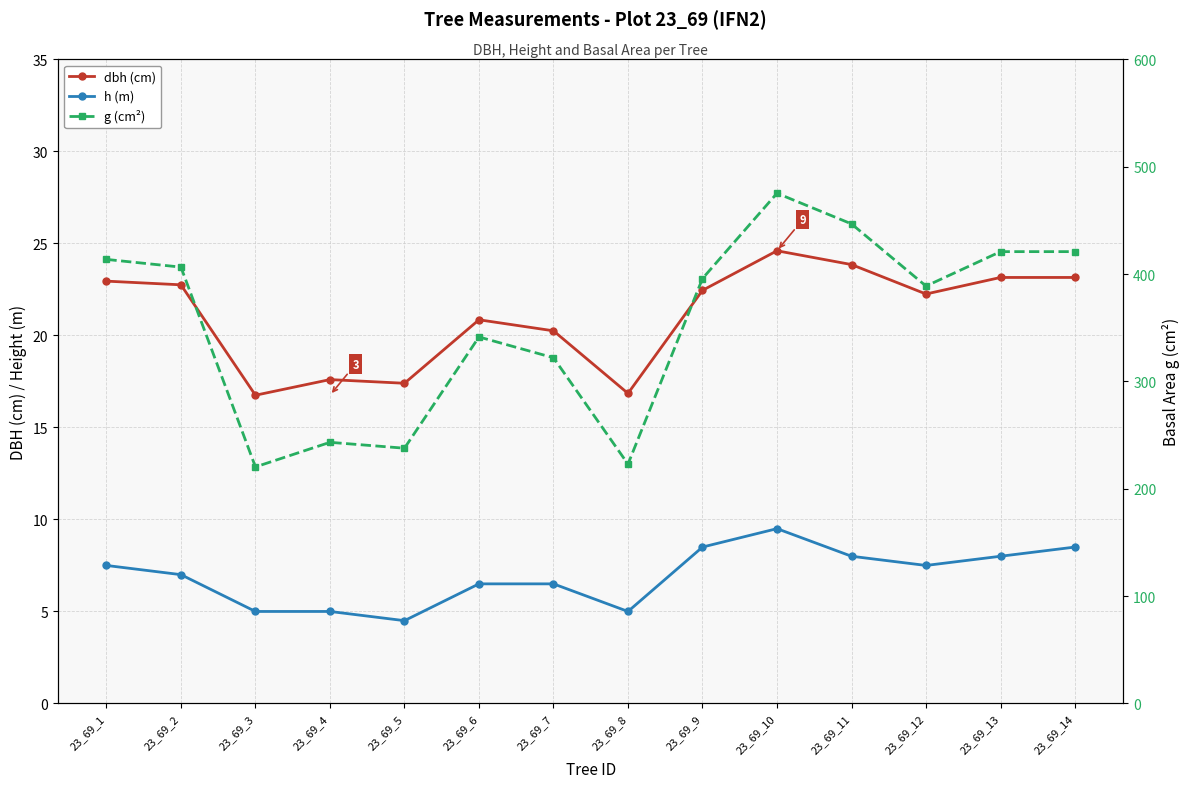

Where is the first local minimum for dbh (cm)?

23_69_3